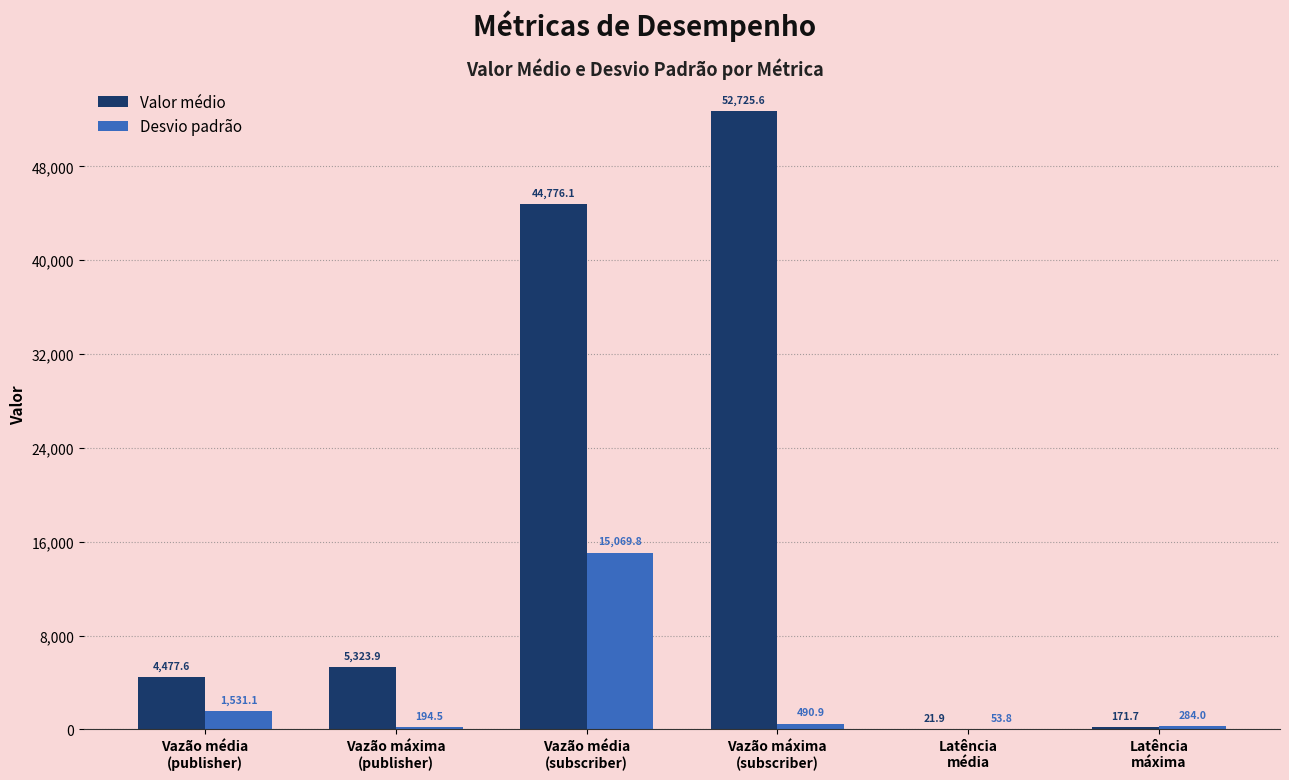

What is the sum of all Valor médio values?

107496.8